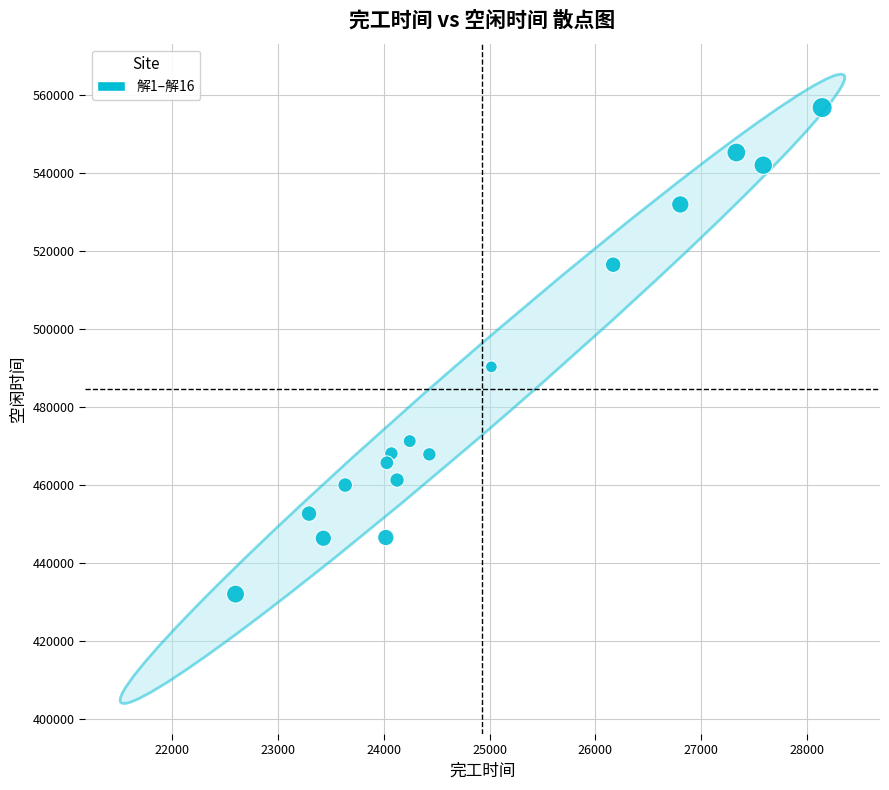

What Y value in the scatter plot is closest to 494460?

490349.1